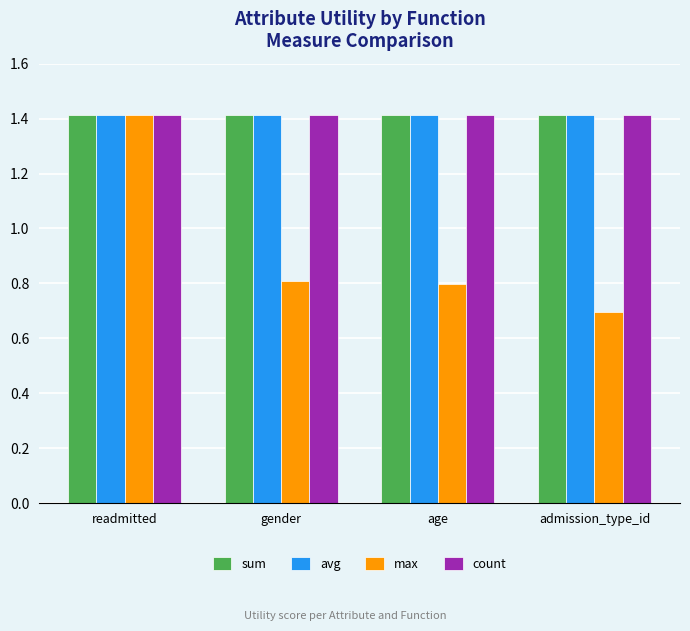

How many bars are there in each group?

4